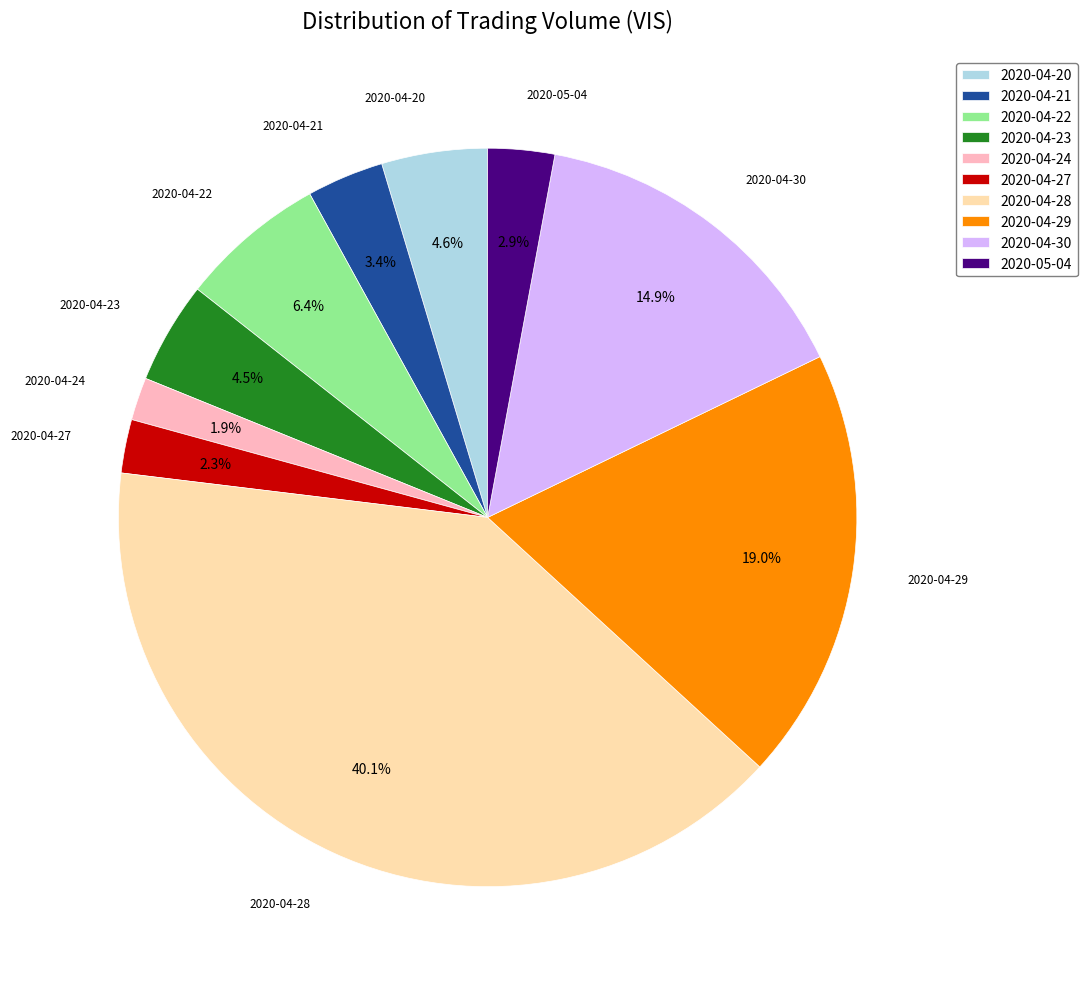

To the nearest percent, what portion does 2020-04-30 represent?

15%